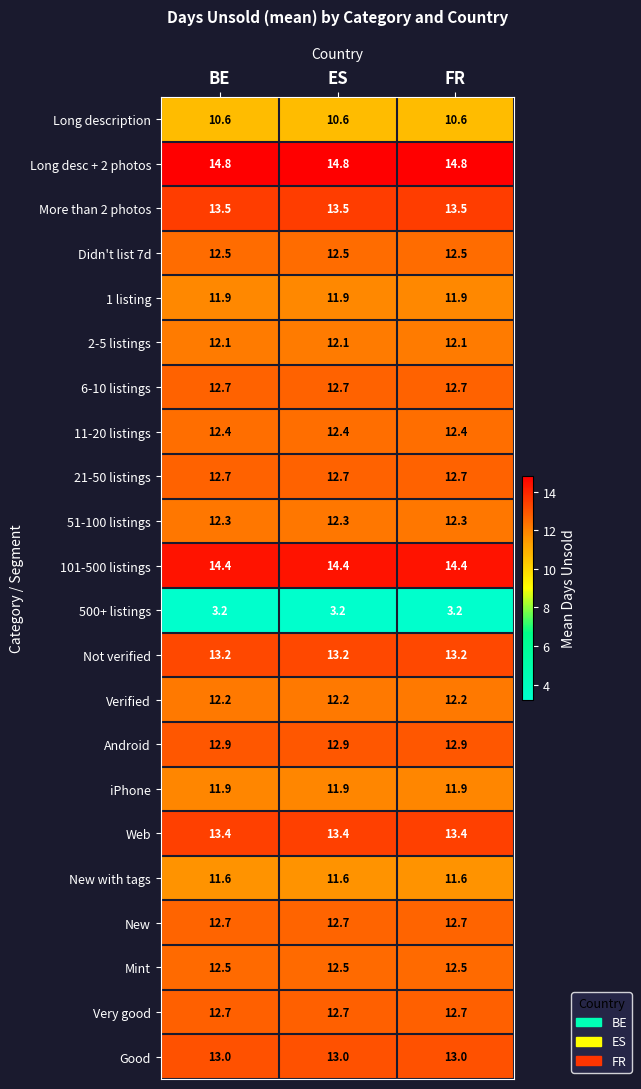

What is the maximum value shown in the chart?

14.8